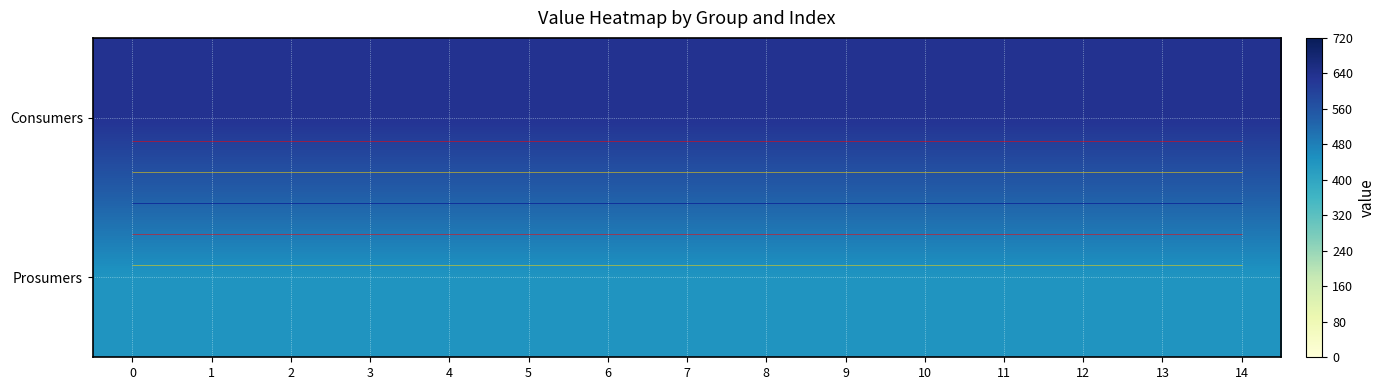

True or false: Prosumers has a value of 440 at 8.

True